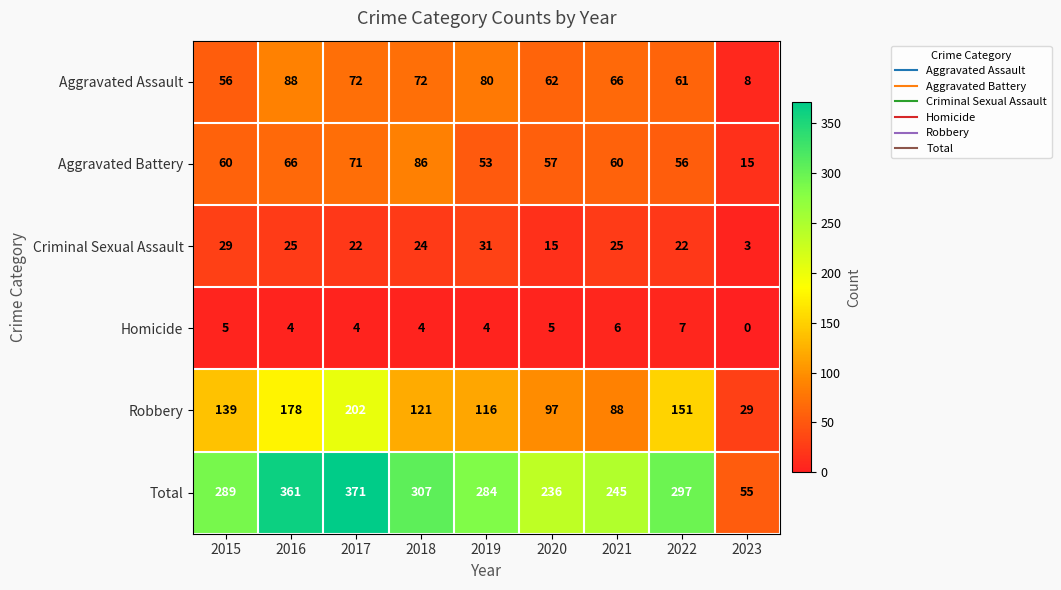

The value of Total at 2015 is 448. True or false?

False